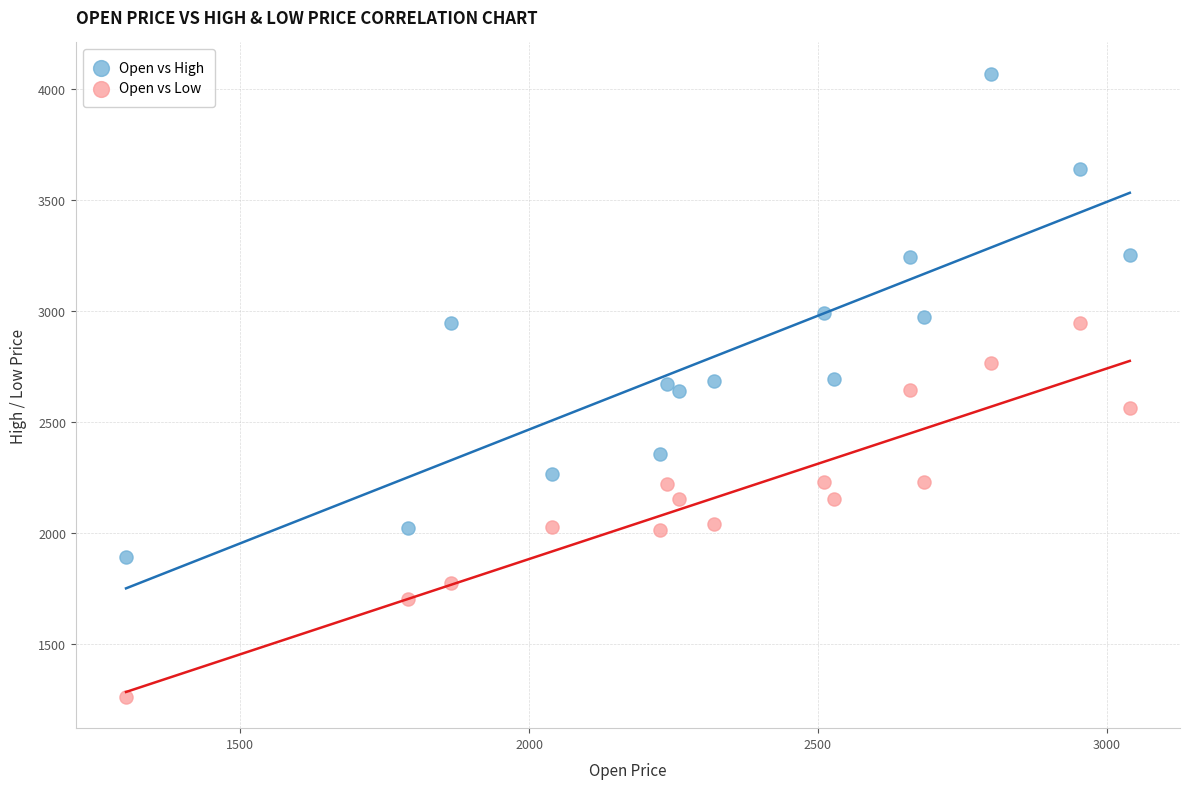

What is the X range (max minus min) for the scatter plot?

1738.0